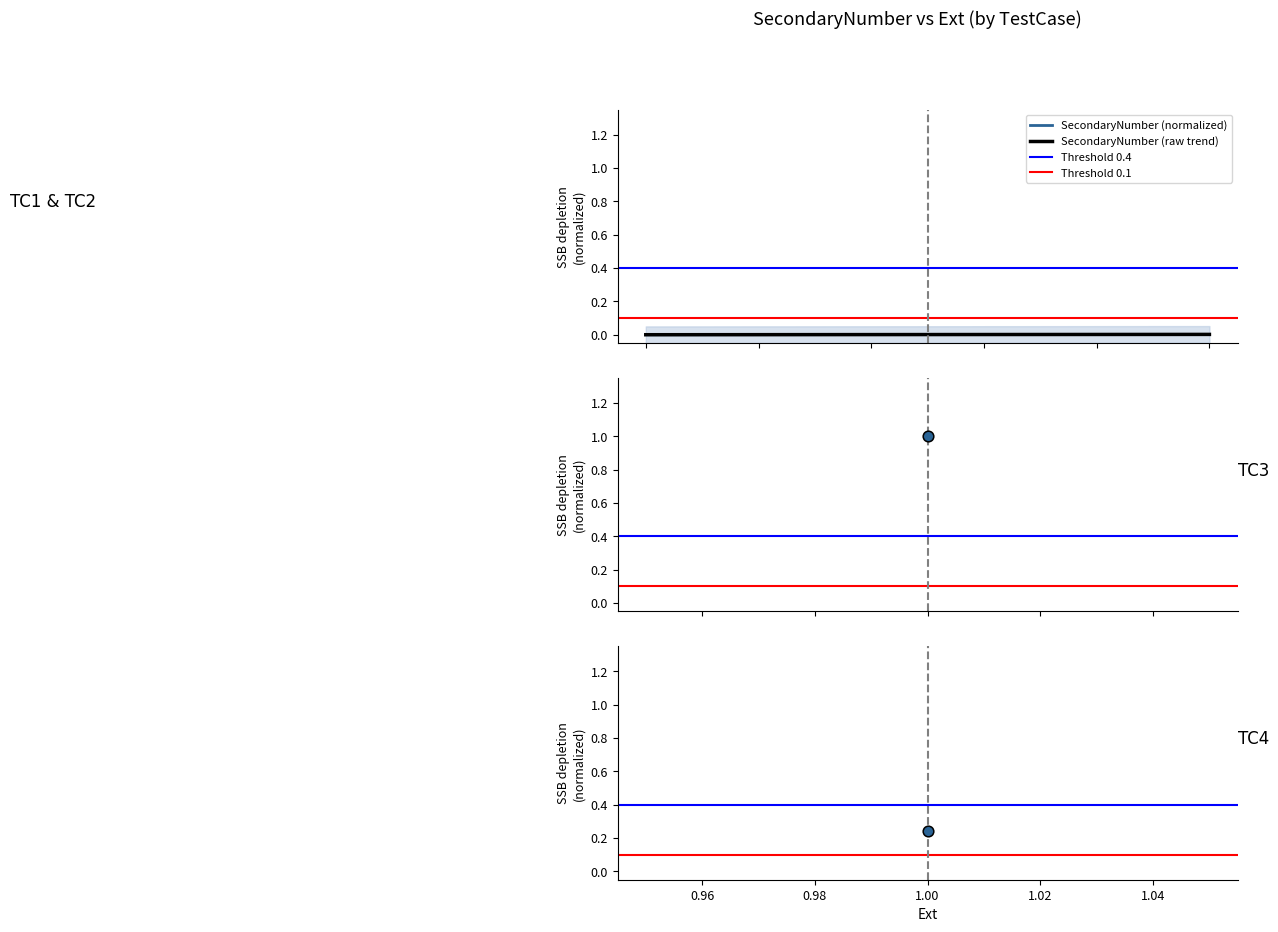

Which series contains the lowest Y value?

SecondaryNumber (normalized)